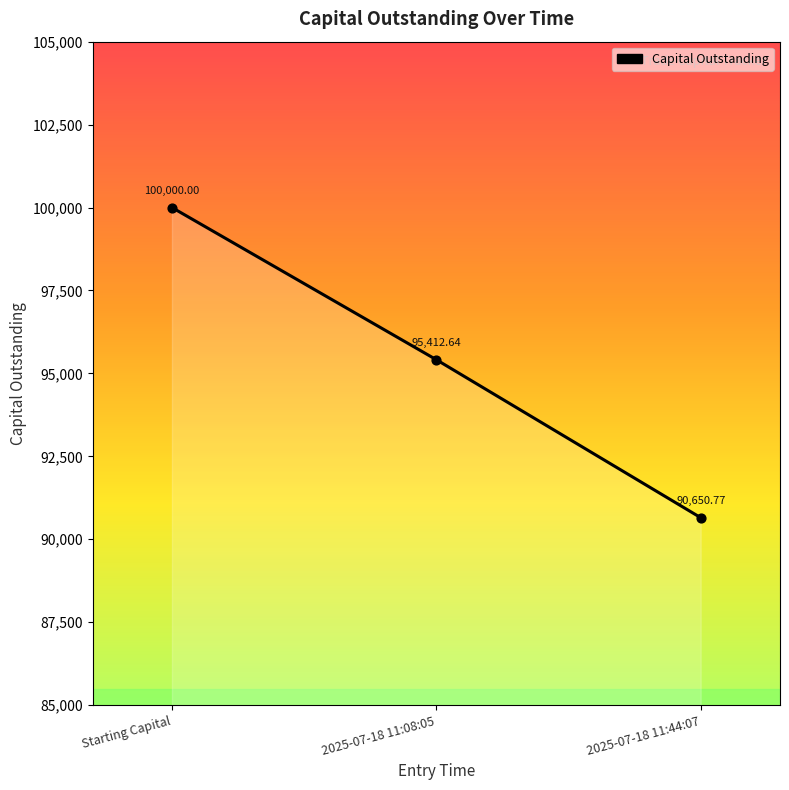

What is the change in value from Starting Capital to 2025-07-18 11:08:05?

-4587.4